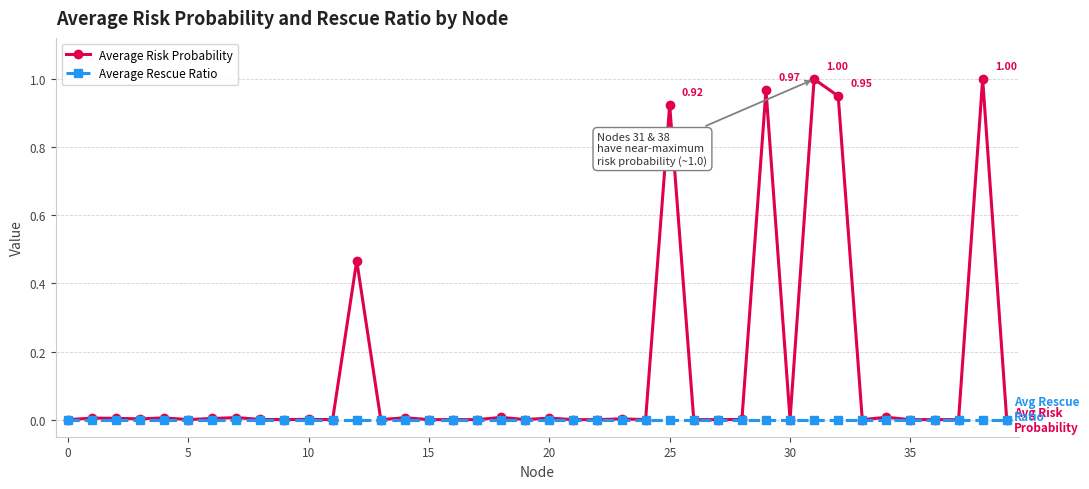

List the series in order of their overall mean, lowest first.

Average Rescue Ratio, Average Risk Probability